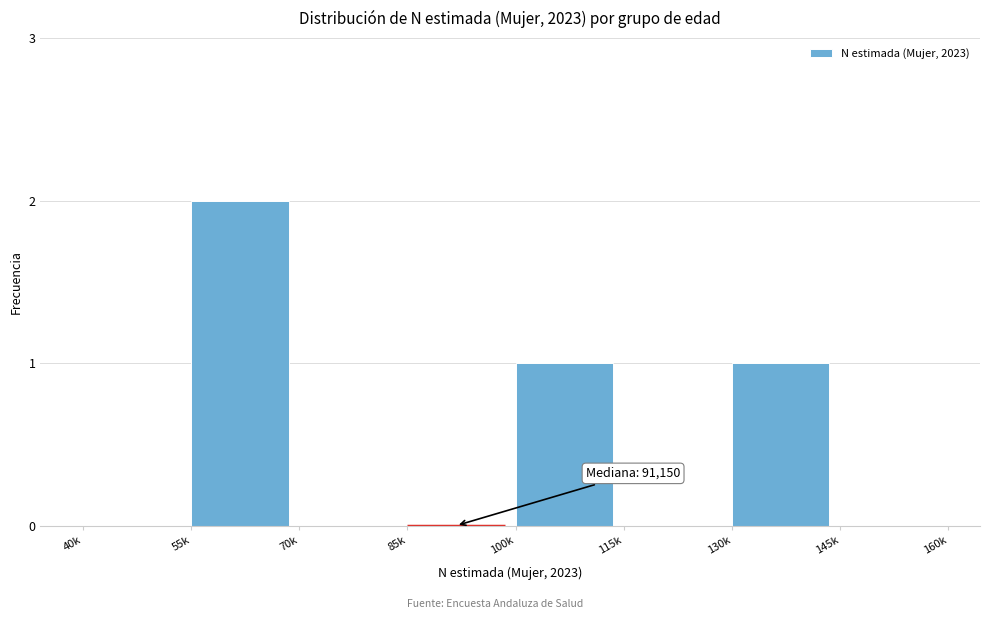

Reading right to left, what are all the values shown in this chart?

145k=0	130k=1	115k=0	100k=1	85k=0	70k=0	55k=2	40k=0